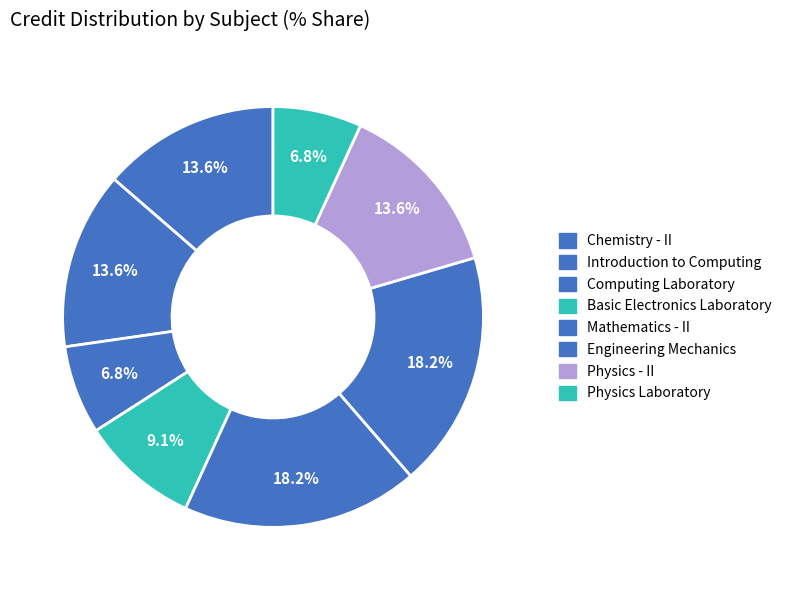

How many slices are in this pie chart?

8